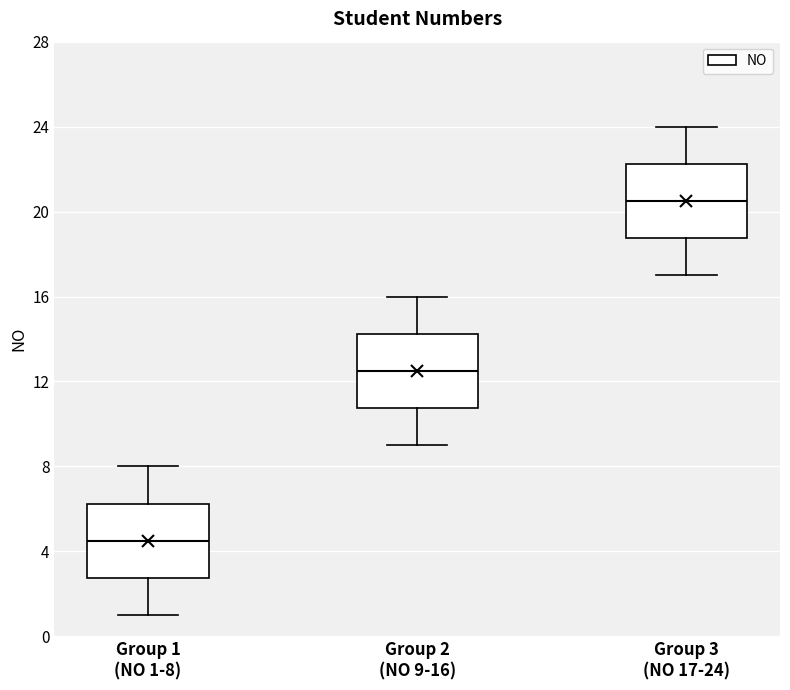

Reading left to right, read every box against the y-axis: the position of its median line, the range the box covers, and the ends of its whiskers. The values are not printed on the chart, so give them approximately, as read against the axis.

Group 1 (NO 1-8): median 4.5, box 3.0 to 6.5, whiskers 1.0 to 8.0
Group 2 (NO 9-16): median 12.5, box 11.0 to 14.5, whiskers 9.0 to 16.0
Group 3 (NO 17-24): median 20.5, box 19.0 to 22.5, whiskers 17.0 to 24.0